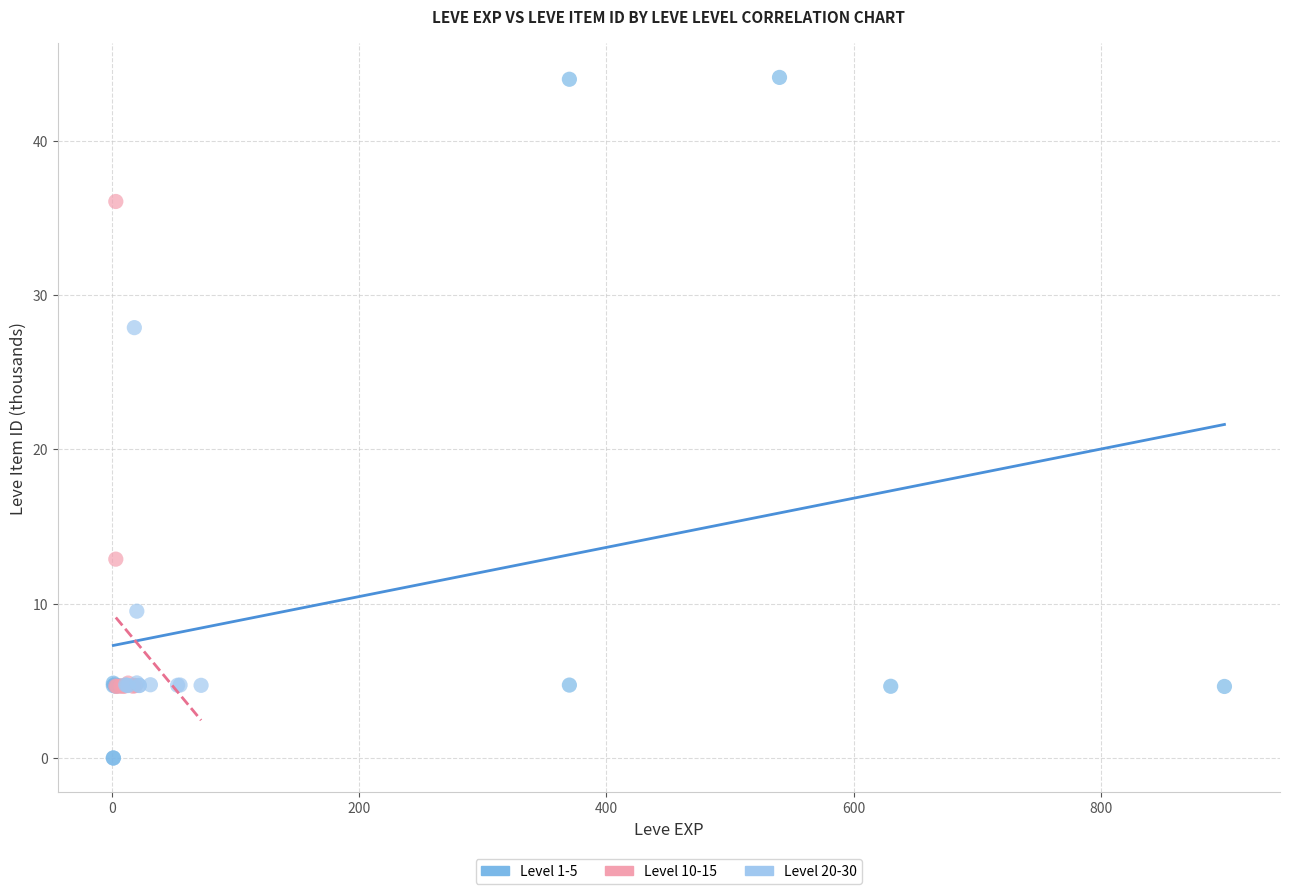

What are all the series names shown in the legend?

Level 1-5, Level 10-15, Level 20-30